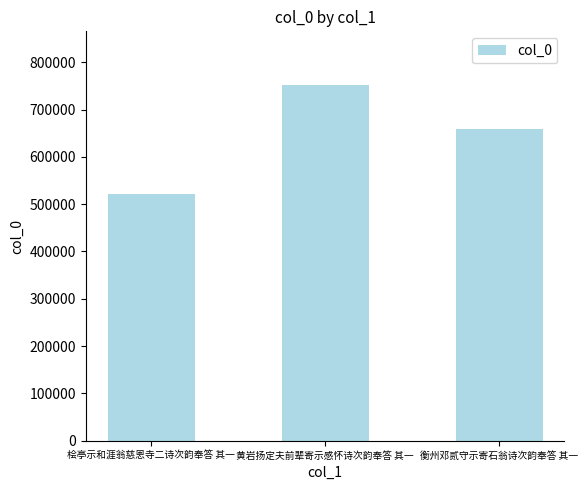

What value does the data have at 黄岩扬定夫前辈寄示感怀诗次韵奉答 其一, to the nearest 10?

752510